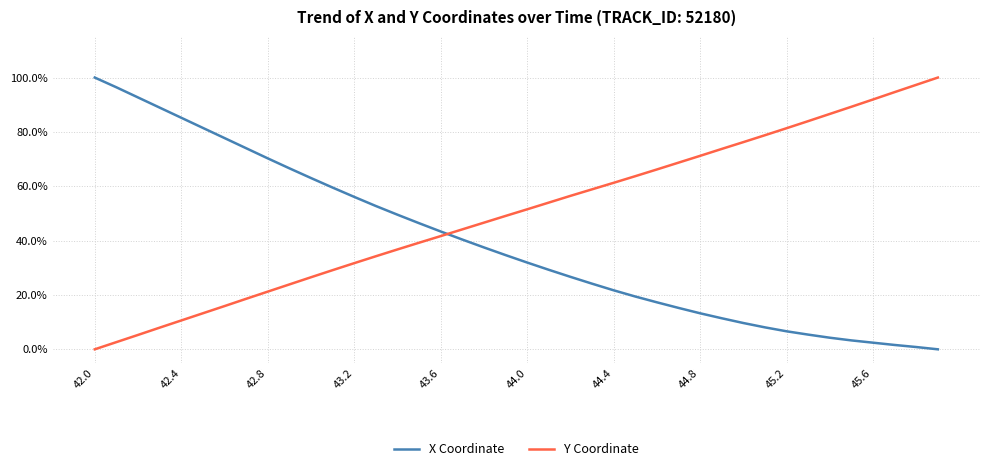

What is the maximum value shown in the chart?

100.0